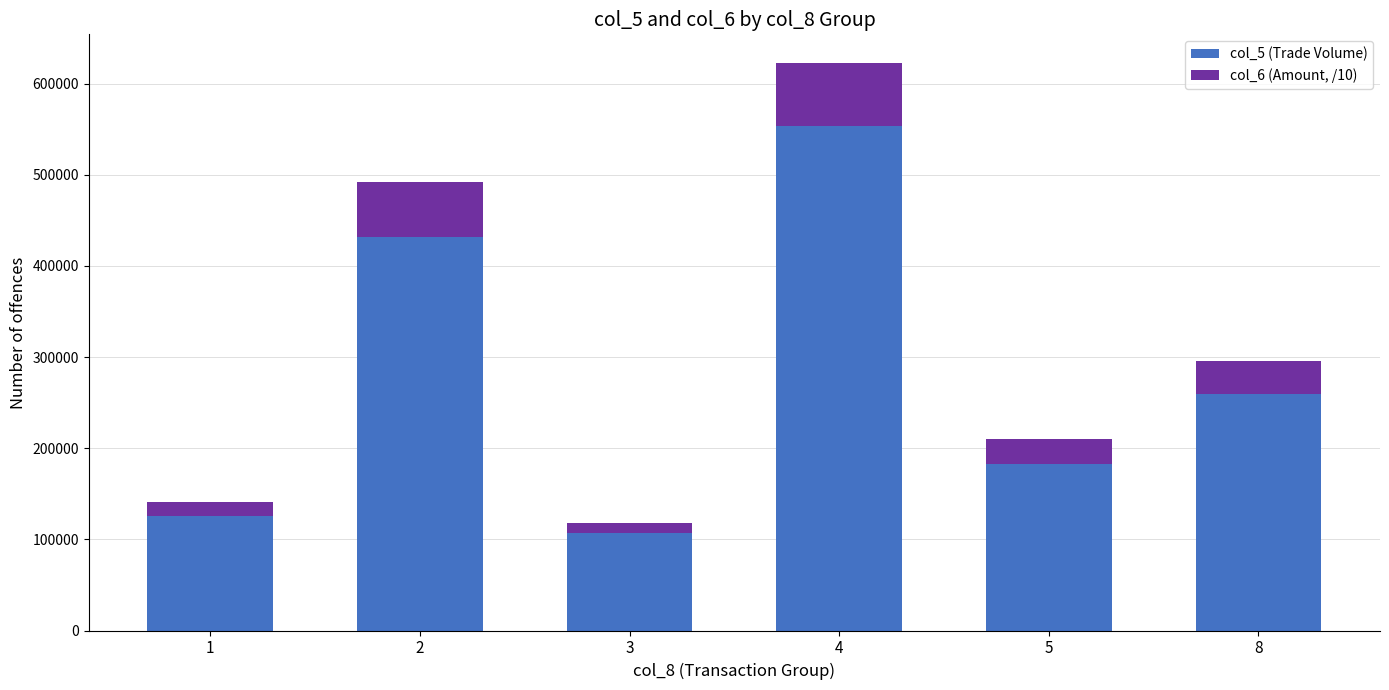

Are the bars horizontal?

No